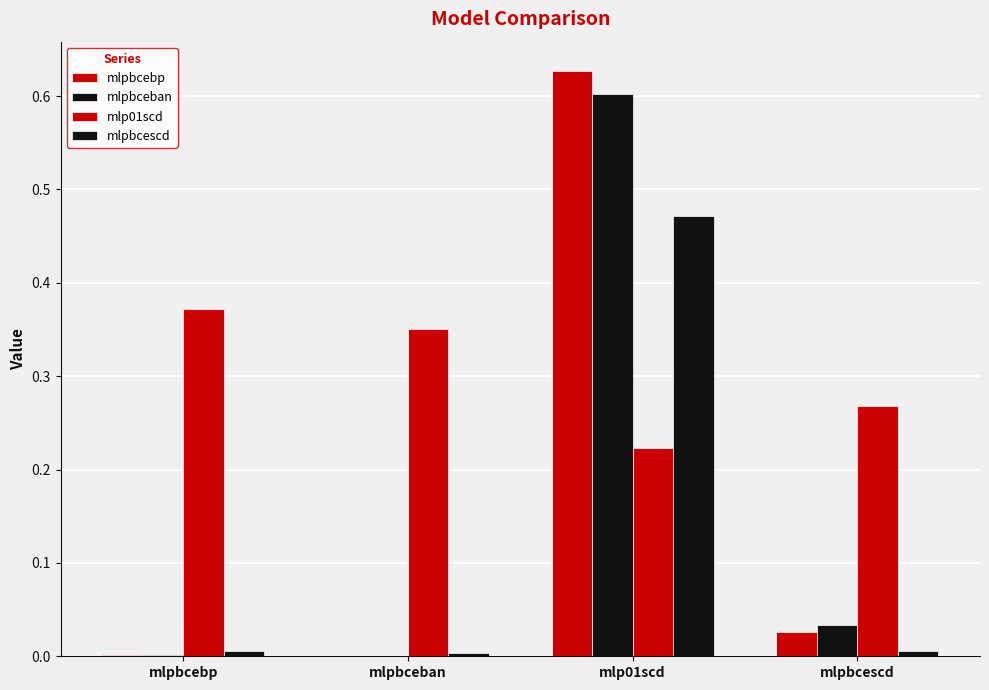

What is the difference between the highest and lowest values at mlp01scd?

0.4